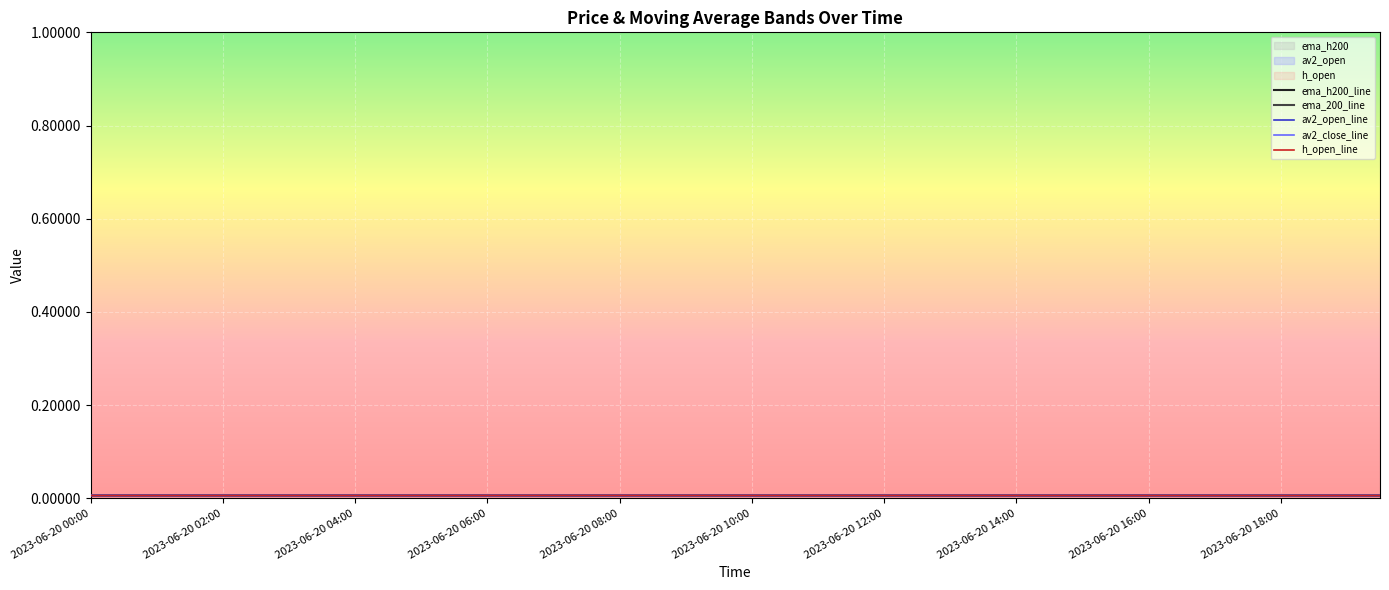

True or false: av2_close has a value of 0.0 at 2023-06-20 16:30.

True